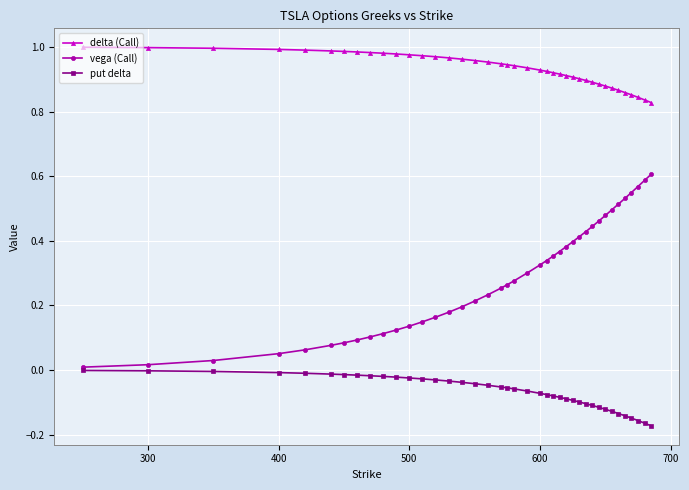

Which series has the widest spread of values?

vega (Call)